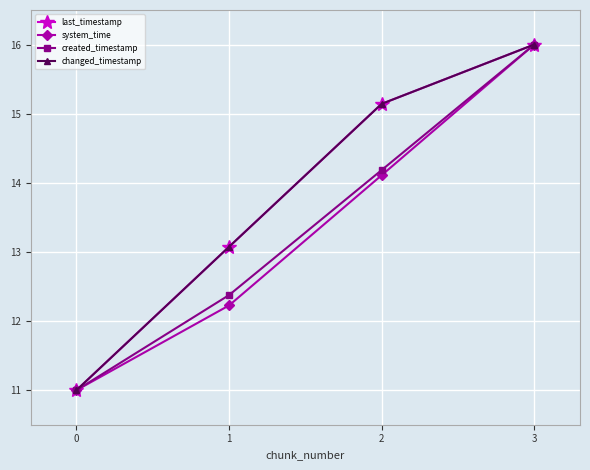

True or false: created_timestamp has more than 2 interior local peaks.

False